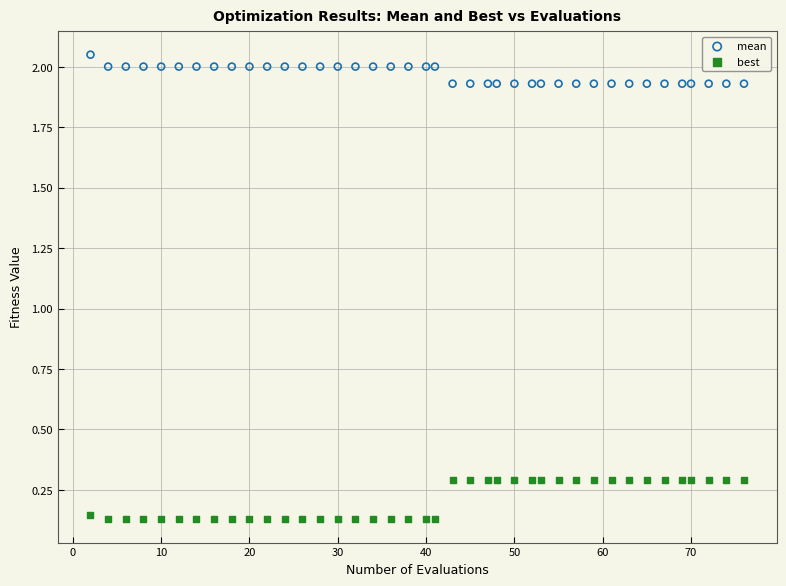

What are all the series names shown in the legend?

mean, best